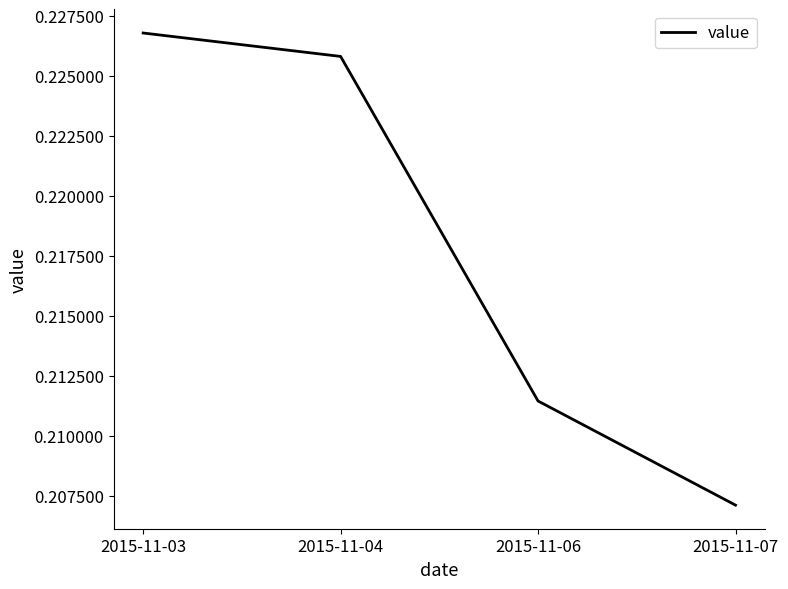

At which category does the chart reach its minimum across all series?

2015-11-07